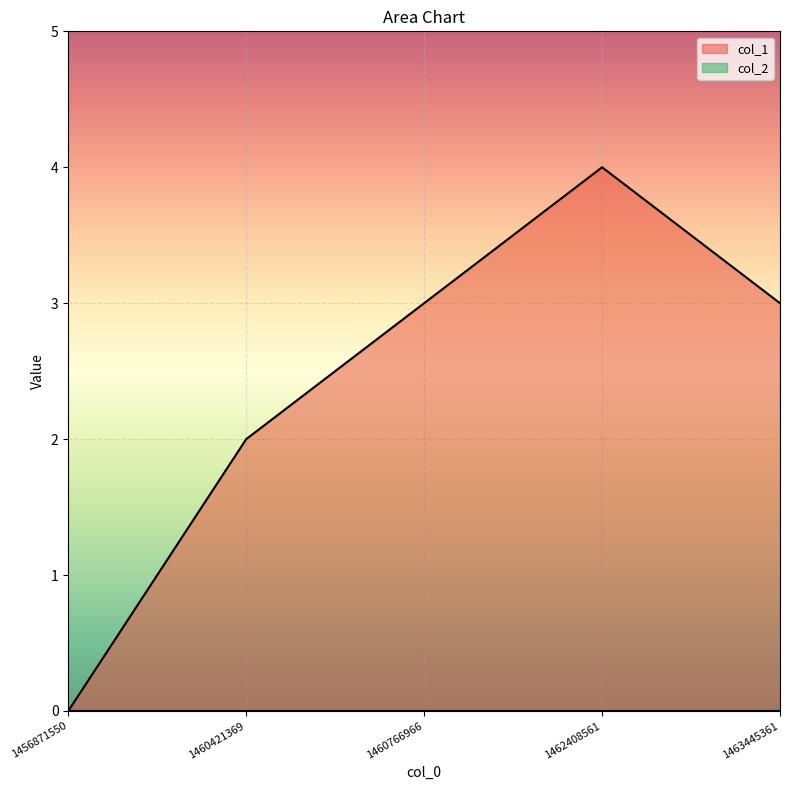

At which label is the value closest to 2?

1460421369